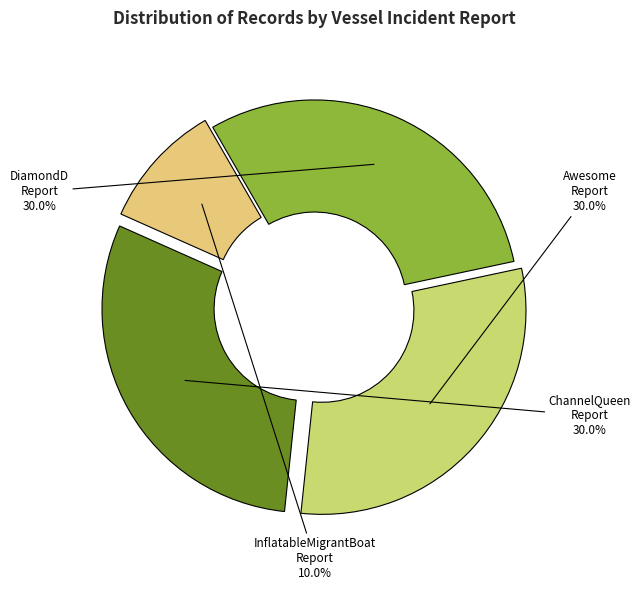

To the nearest percent, what is the average slice percentage?

25%